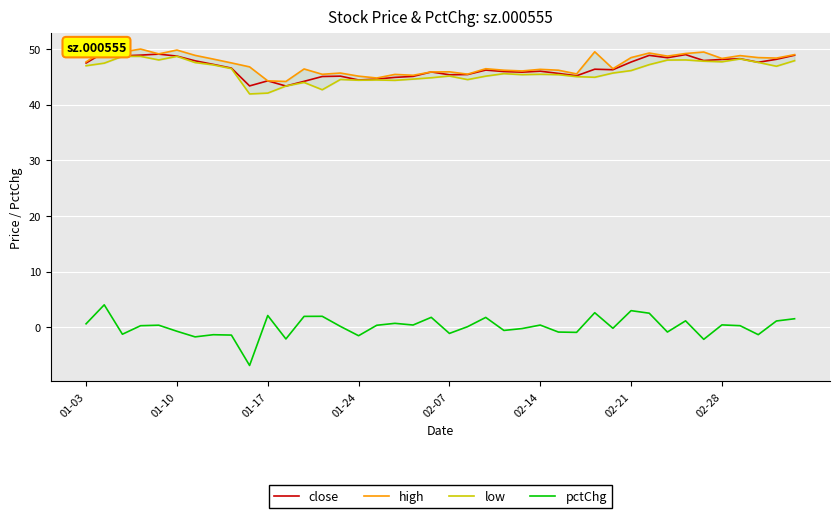

The value of pctChg at 36 is 0.3. True or false?

True